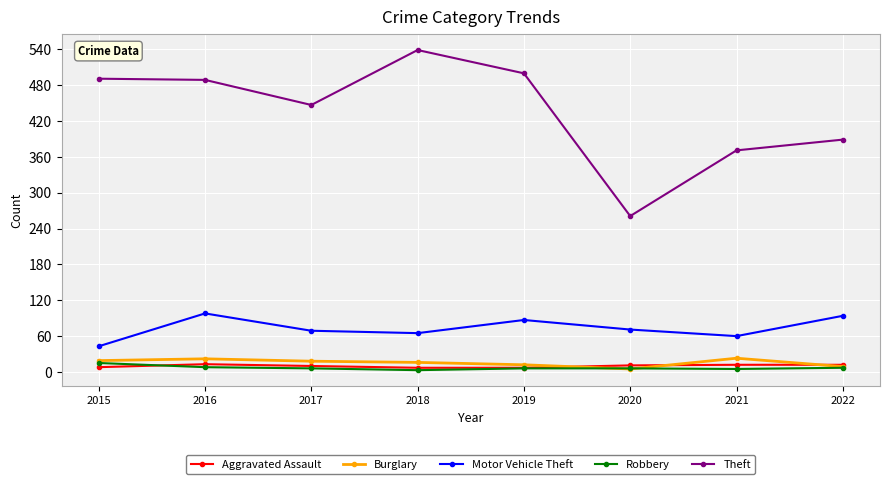

True or false: Motor Vehicle Theft and Robbery cross at least once.

False